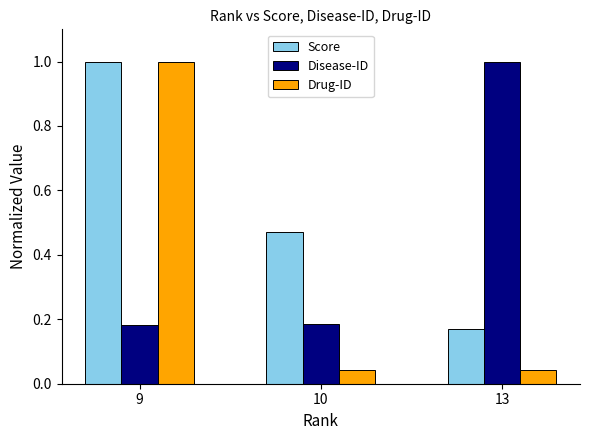

List the series in order of their overall mean, highest first.

Score, Disease-ID, Drug-ID